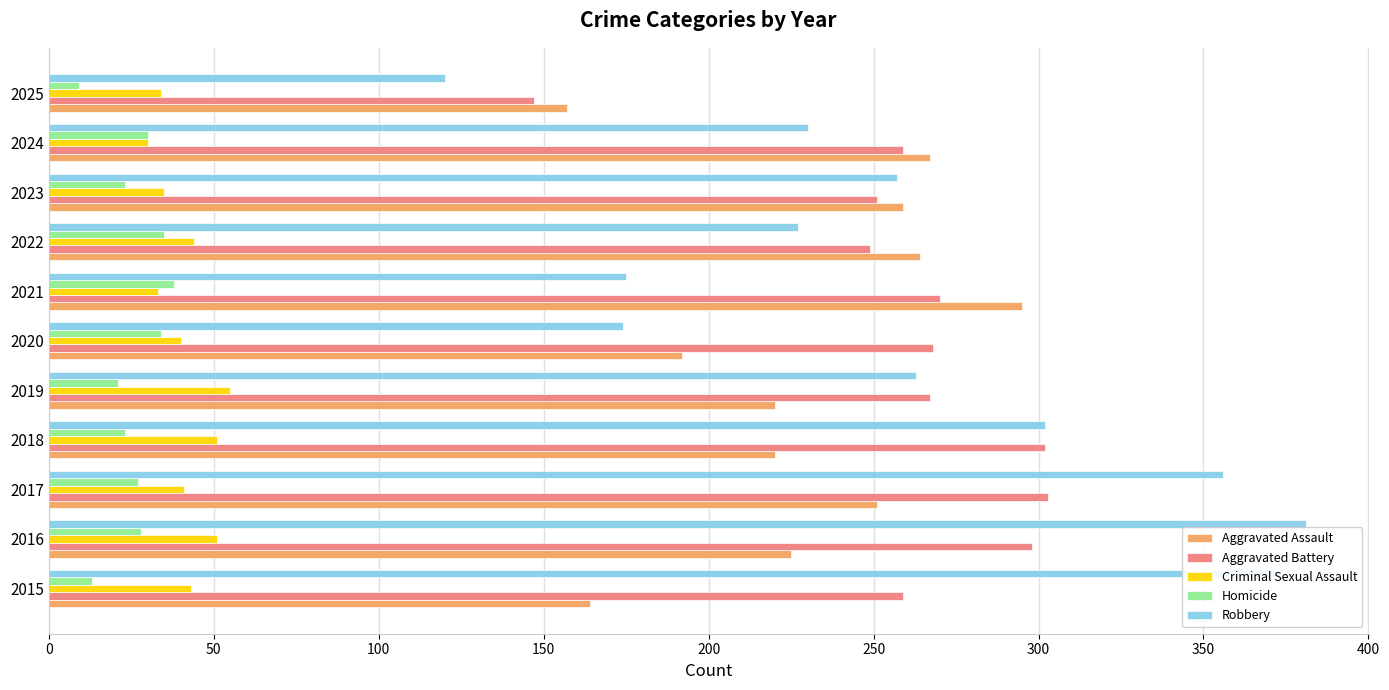

True or false: Robbery has a value of 174 at 2020.

True